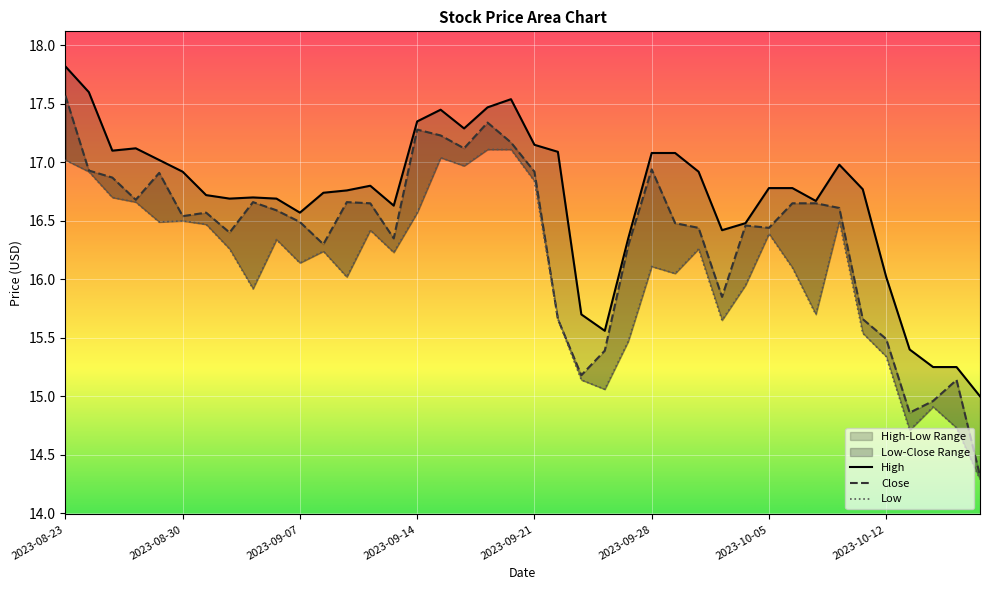

Which series changed the most between 2023-09-13 and 2023-09-18?

Close